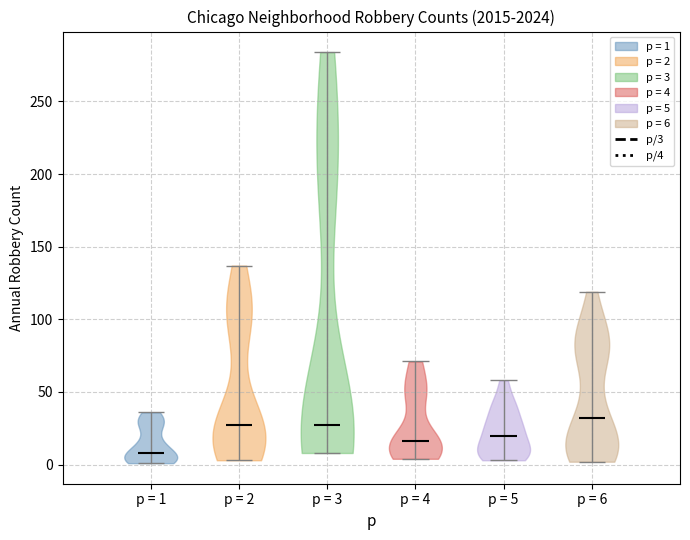

Reading left to right, read every violin against the y-axis: where its median line is, and the lowest and highest points it reaches. The values are not printed on the chart, so give them approximately, as read against the axis.

p = 1: median line 10, lowest point 0, highest point 35
p = 2: median line 30, lowest point 5, highest point 135
p = 3: median line 30, lowest point 10, highest point 285
p = 4: median line 15, lowest point 5, highest point 70
p = 5: median line 20, lowest point 5, highest point 60
p = 6: median line 30, lowest point 0, highest point 120